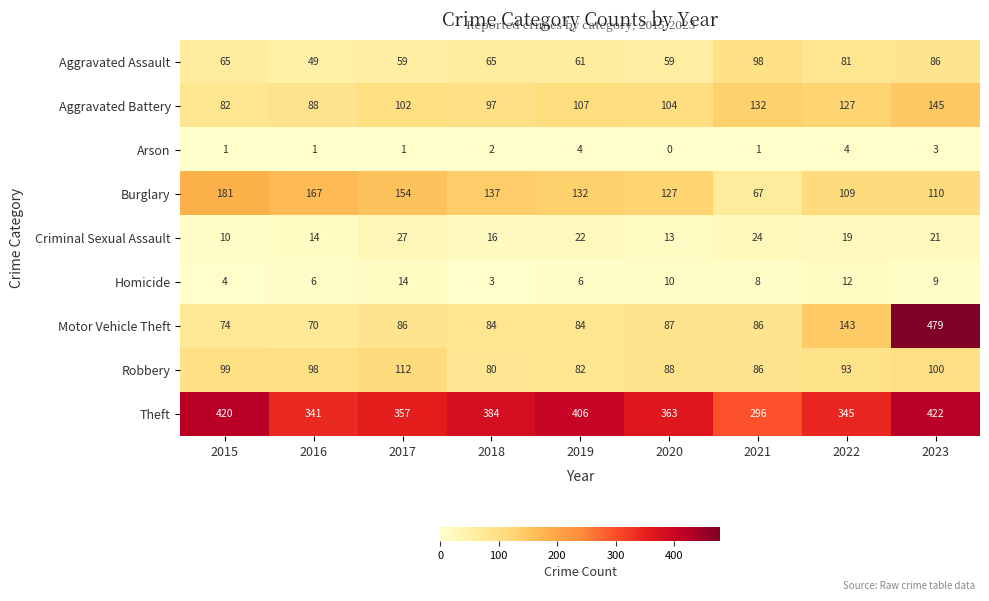

True or false: Aggravated Battery has a value of 40 at 2016.

False